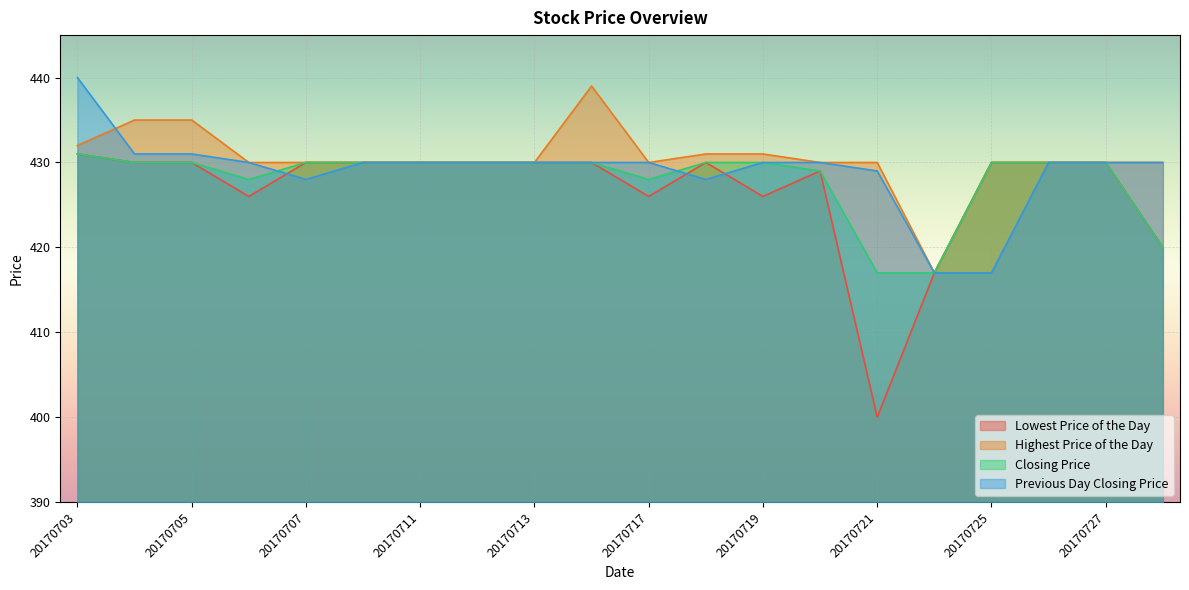

Between 20170714 and 20170726, which series saw the biggest shift?

Highest Price of the Day